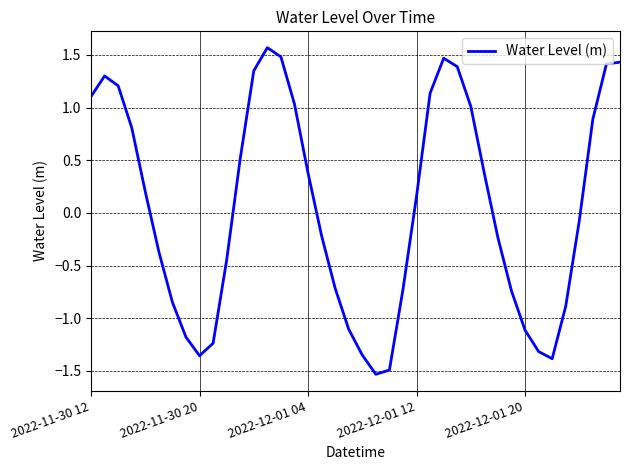

What is the difference between the maximum and minimum values?

3.1